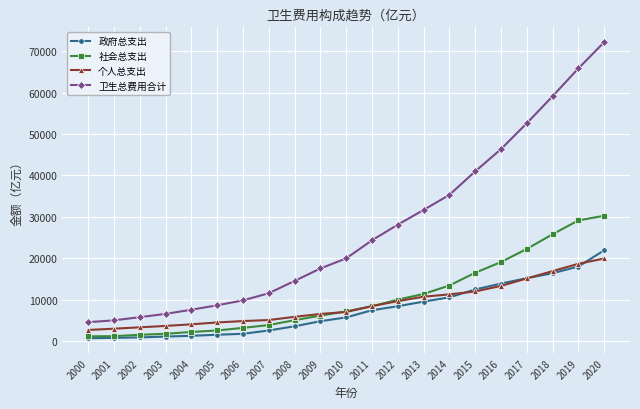

Between 2005 and 2012, which series saw the biggest shift?

卫生总费用合计